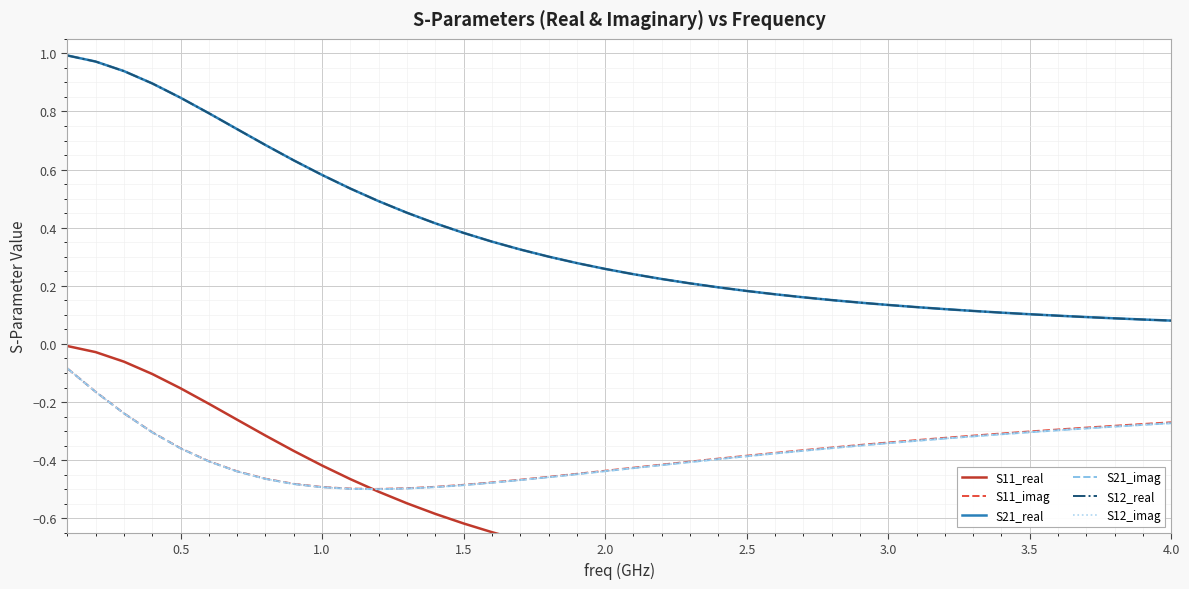

List the series in order of their peak value, lowest first.

S21_imag, S12_imag, S11_imag, S11_real, S21_real, S12_real